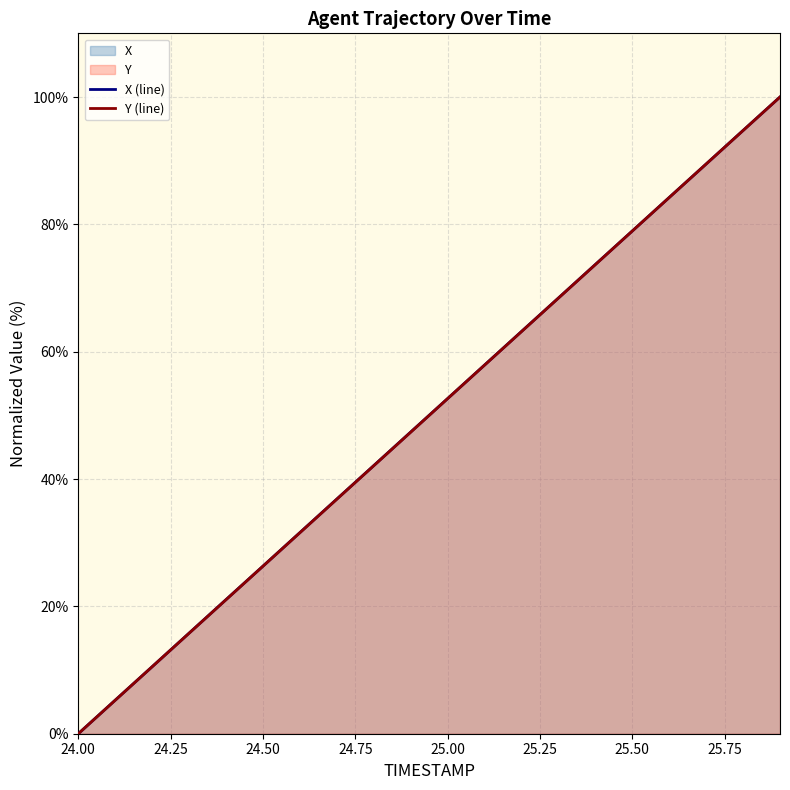

What is the maximum value shown in the chart?

100.0